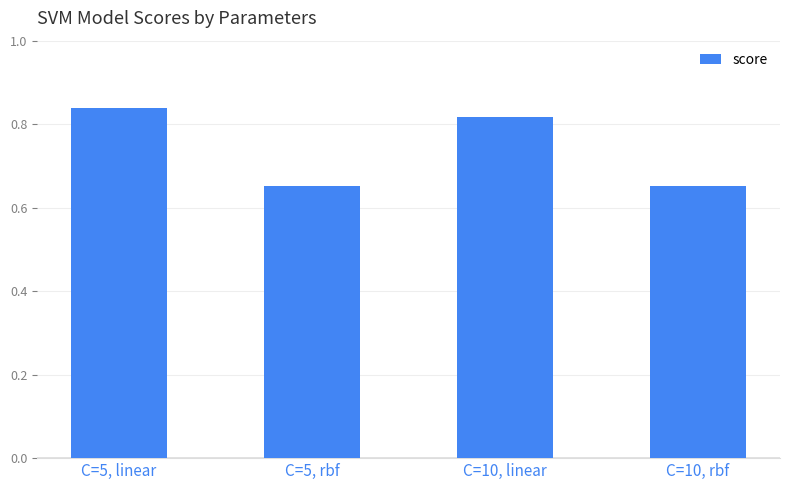

Which has a higher value, C=10, linear or C=10, rbf?

C=10, linear